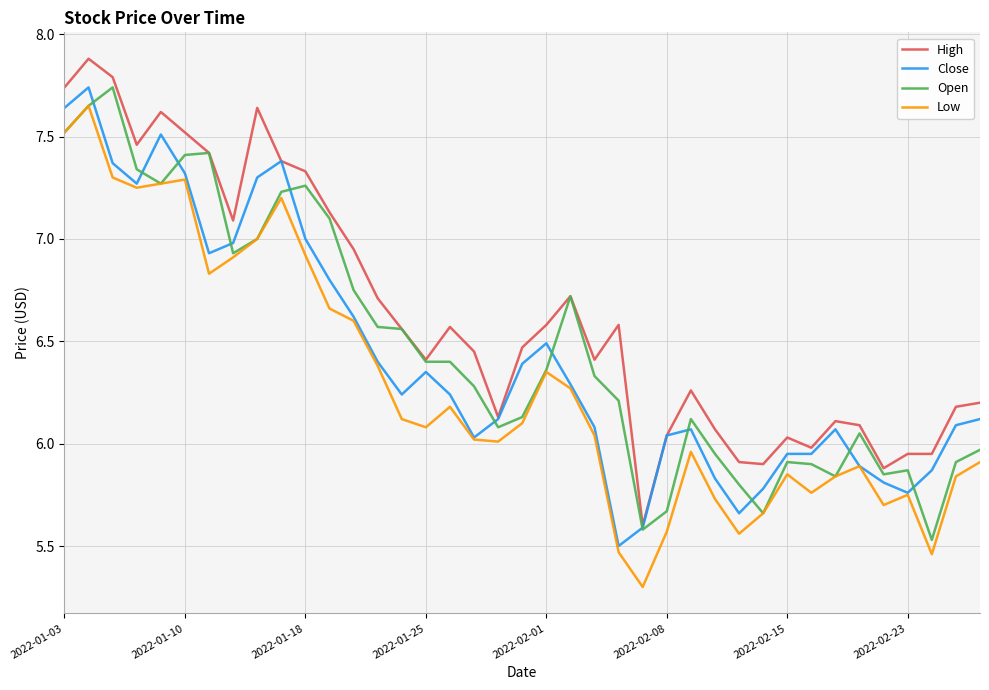

What is the maximum value shown in the chart?

7.9